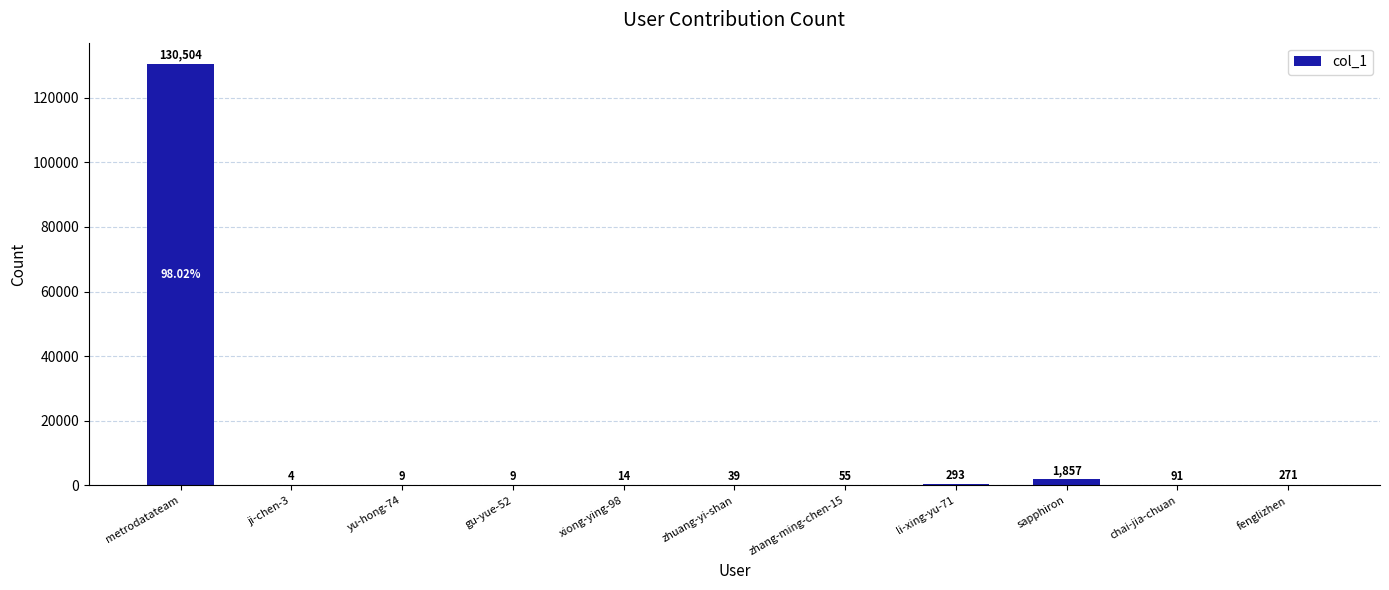

The chart shows a value of 9 at gu-yue-52. True or false?

True